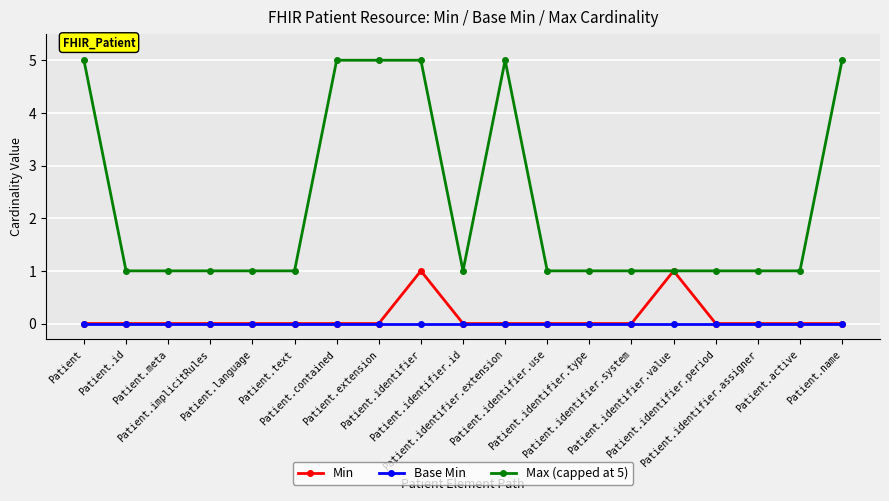

Reading right to left, transcribe all the data shown in this chart.

Min: 0	0	0	0	1	0	0	0	0	0	1	0	0	0	0	0	0	0	0
Base Min: 0	0	0	0	0	0	0	0	0	0	0	0	0	0	0	0	0	0	0
Max (capped at 5): 5	1	1	1	1	1	1	1	5	1	5	5	5	1	1	1	1	1	5